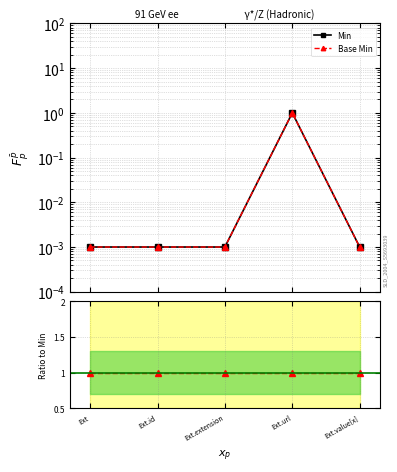

At Ext.url, list the series in order from largest to smallest.

Min, Base Min, Base Min/Min